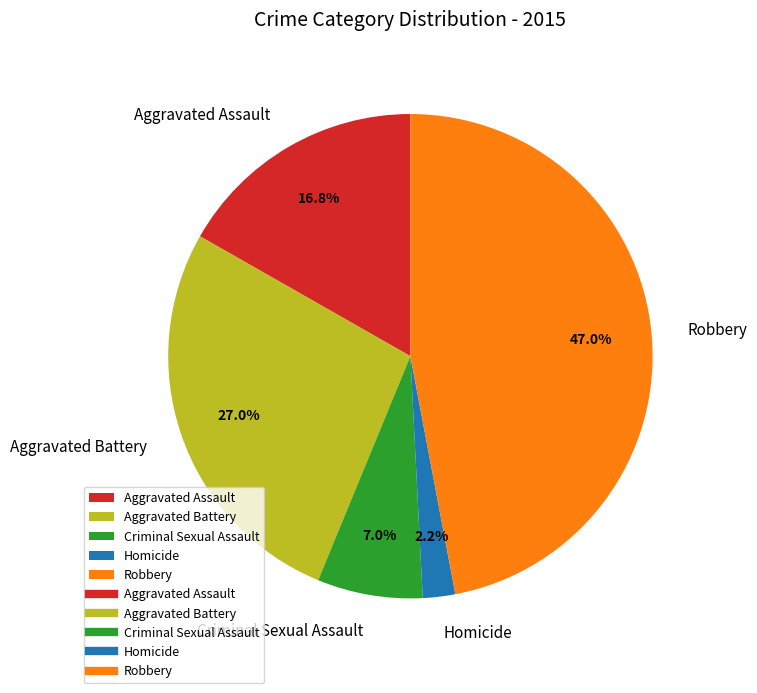

Does Homicide account for over 50% of the chart?

No